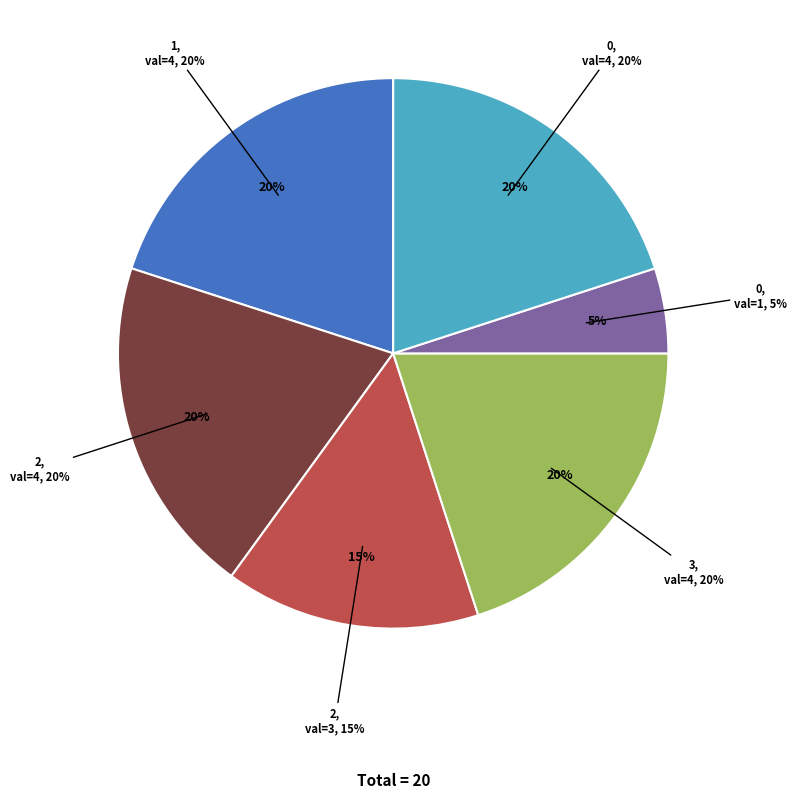

Do 3 and 1 together represent more than half of the pie?

No